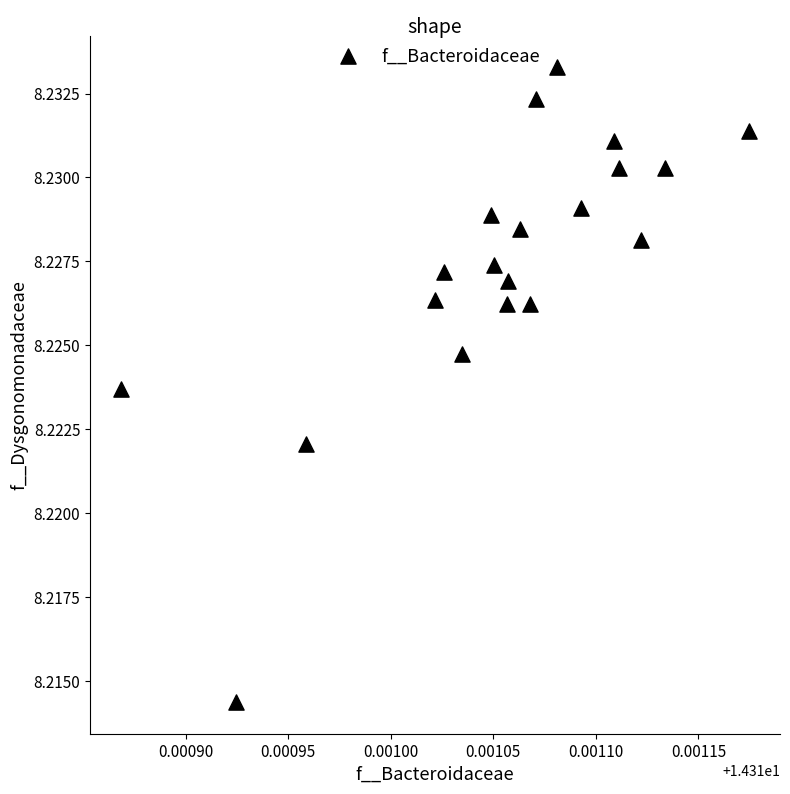

How many data points are displayed?

20